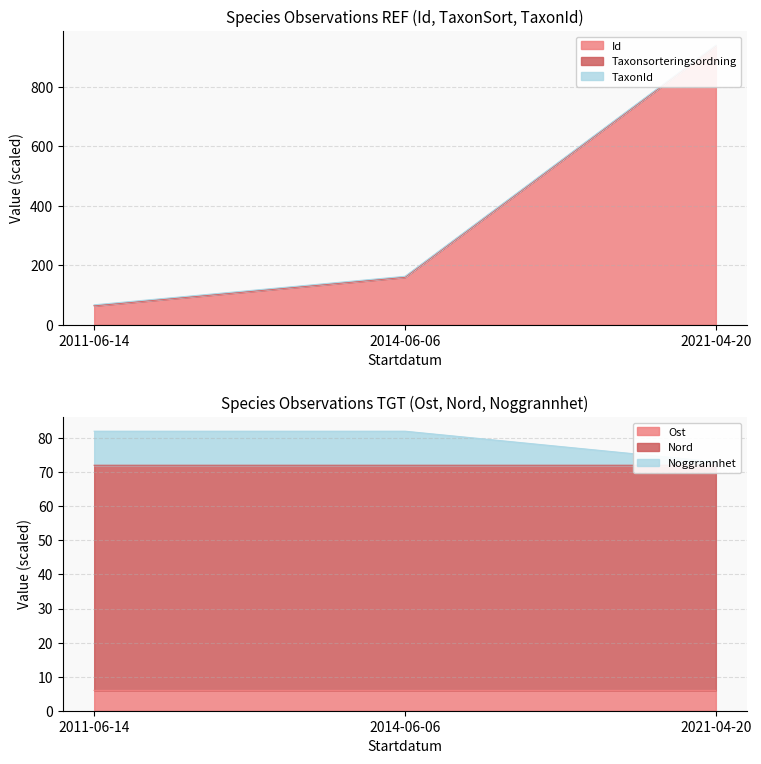

Rank the categories by Noggrannhet value from highest to lowest.

2011-06-14, 2014-06-06, 2021-04-20